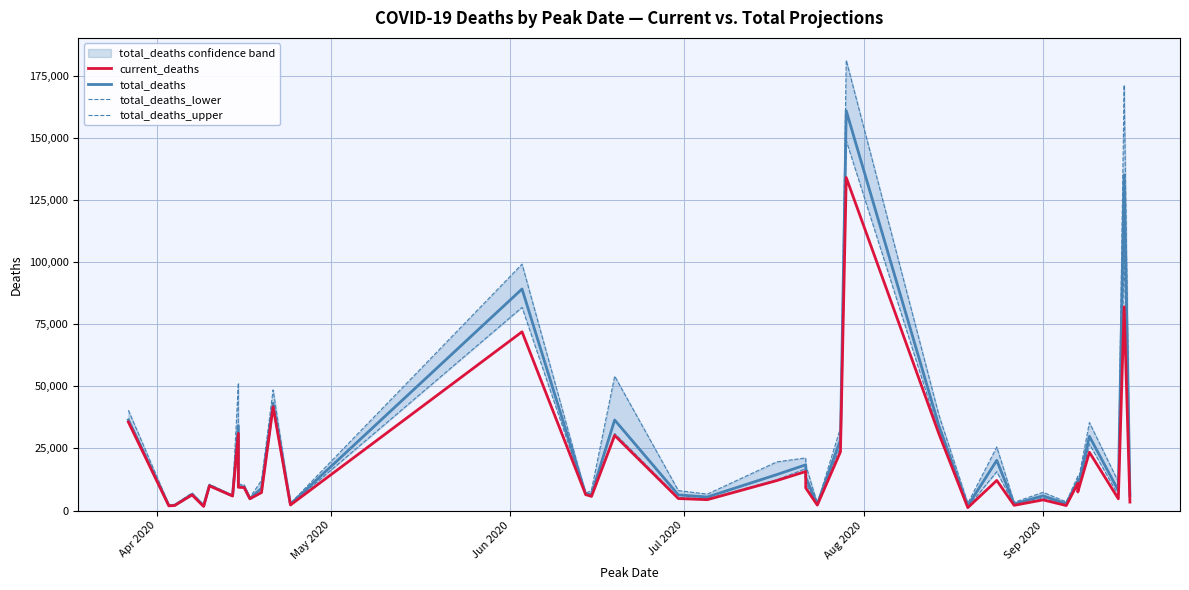

What are all the series names shown in the legend?

current_deaths, total_deaths, total_deaths_lower, total_deaths_upper